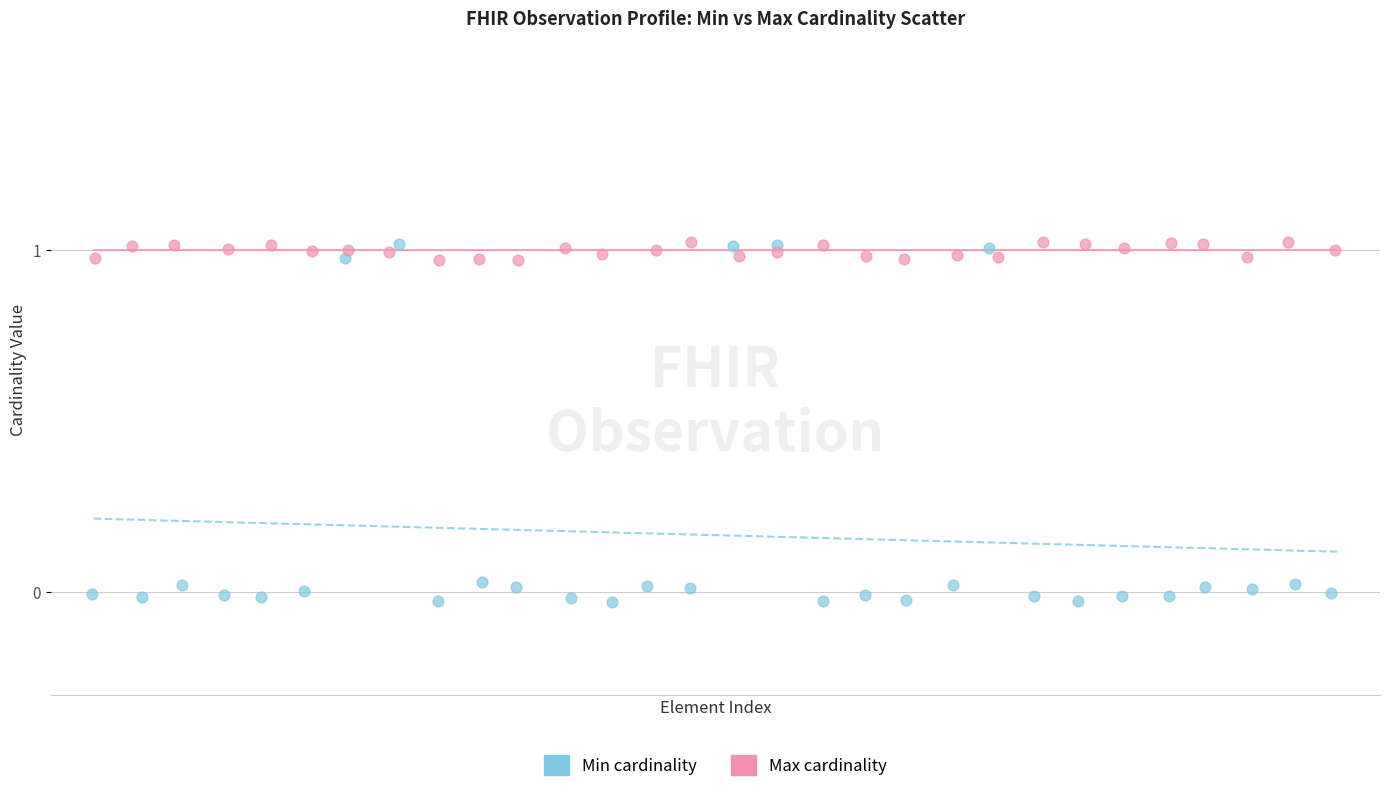

Which series contains the lowest Y value?

Min cardinality